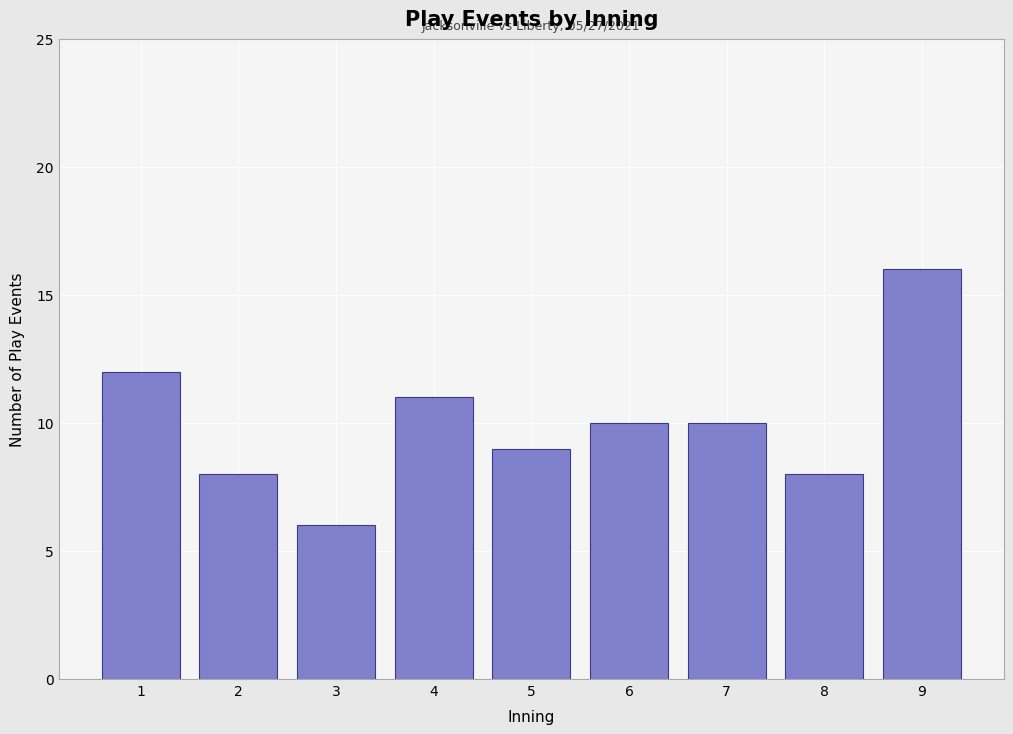

Reading left to right, what are all the values shown in this chart?

1=12	2=8	3=6	4=11	5=9	6=10	7=10	8=8	9=16